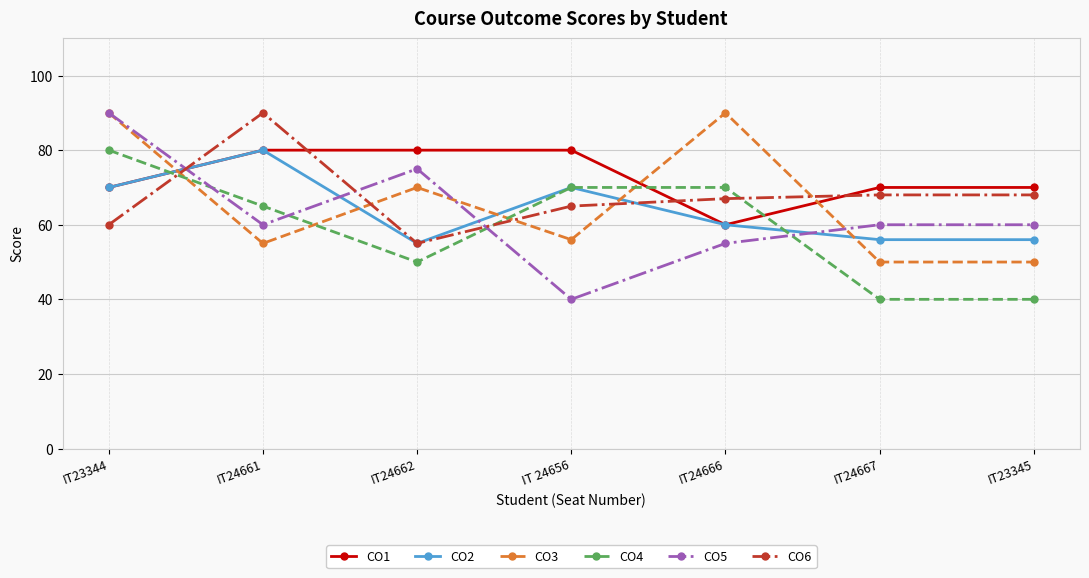

How many intersections are there between CO3 and CO2?

5